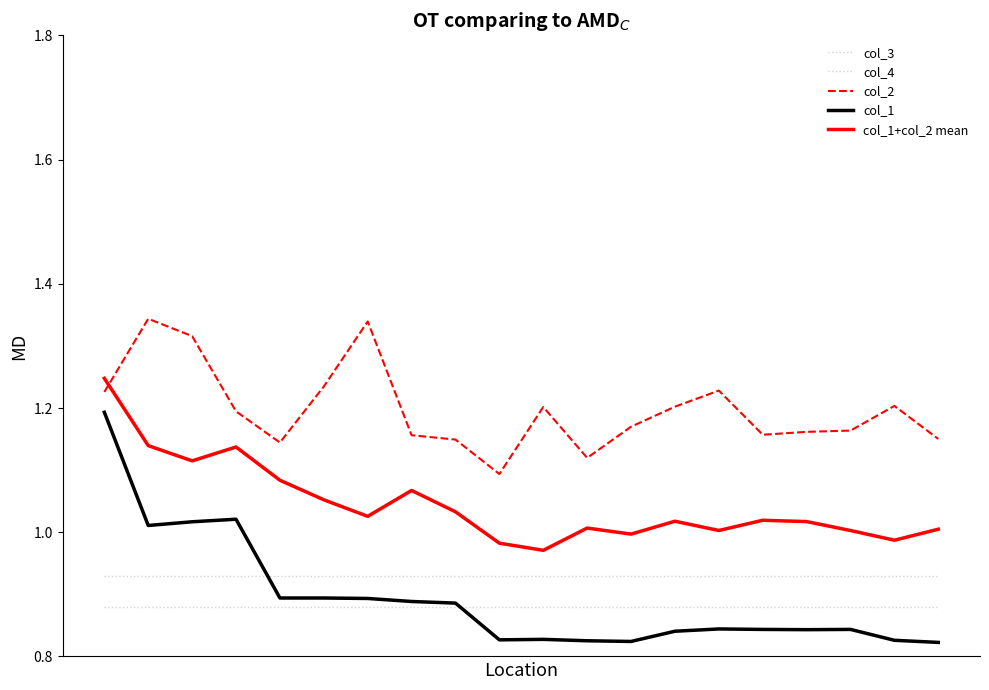

Is this an area chart (filled region under the line)?

No